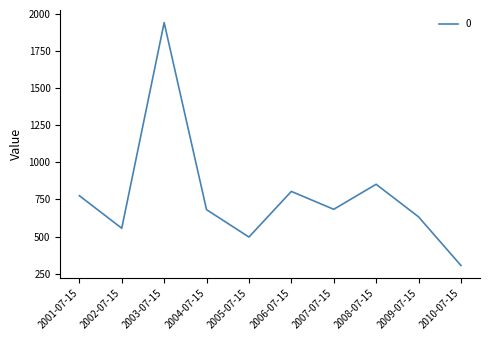

Where is the data nearest to the value 1123?

2008-07-15